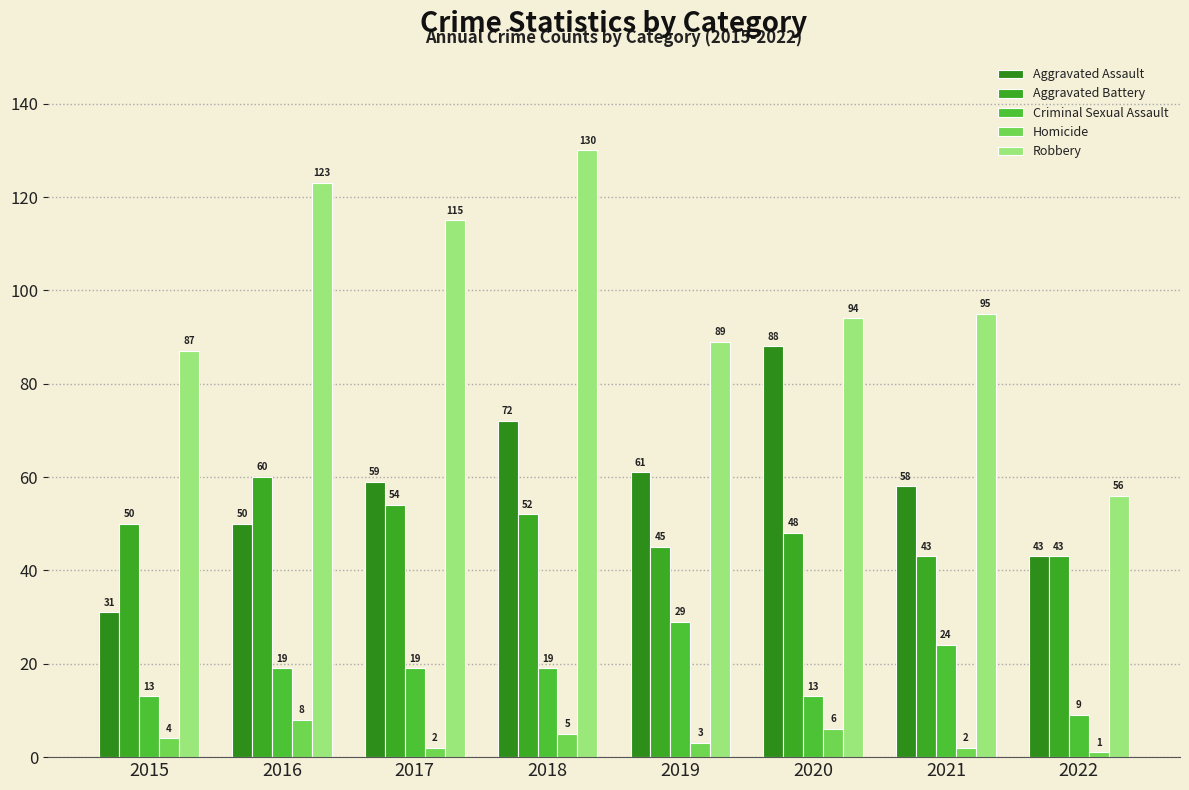

What is the total value across all series at 2017?

249